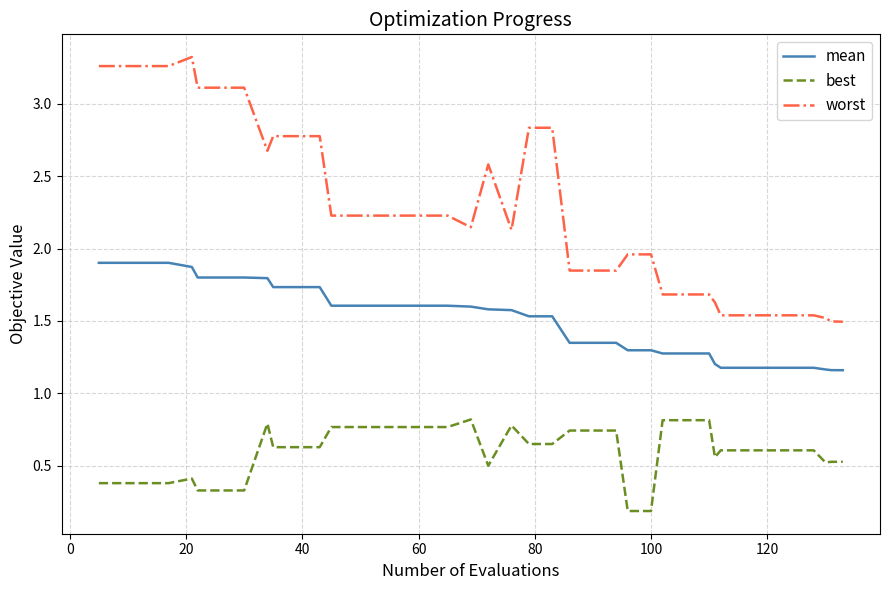

Which series has the widest spread of values?

worst